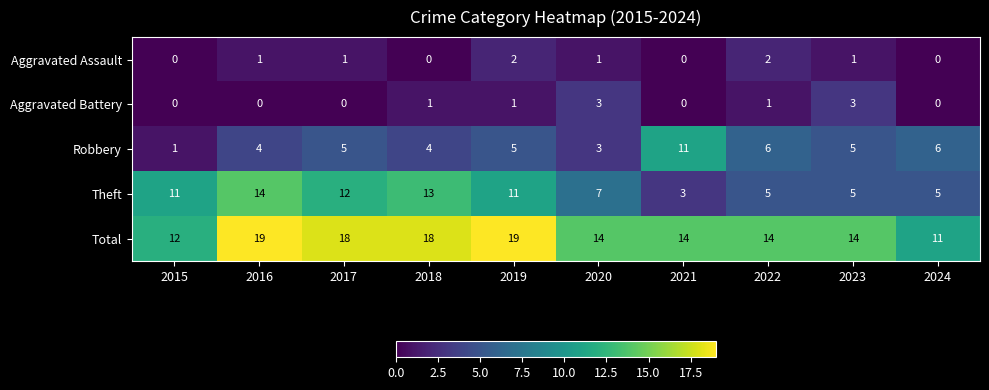

Rank the series at 2022 from lowest to highest value.

Aggravated Battery, Aggravated Assault, Theft, Robbery, Total